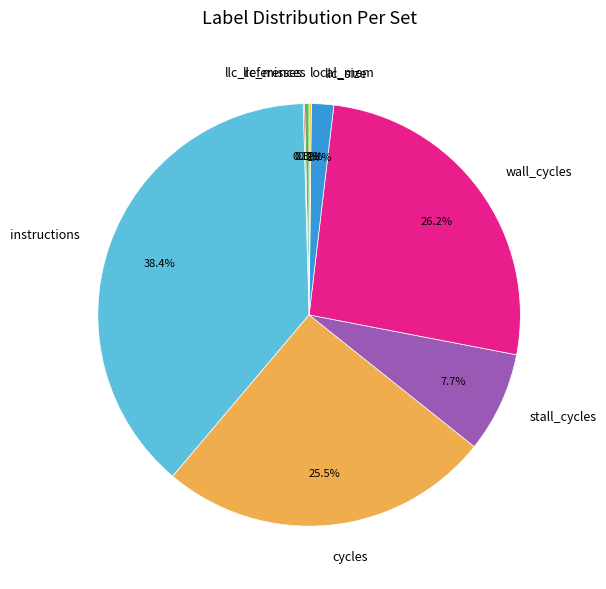

What is the largest slice in the pie chart?

instructions